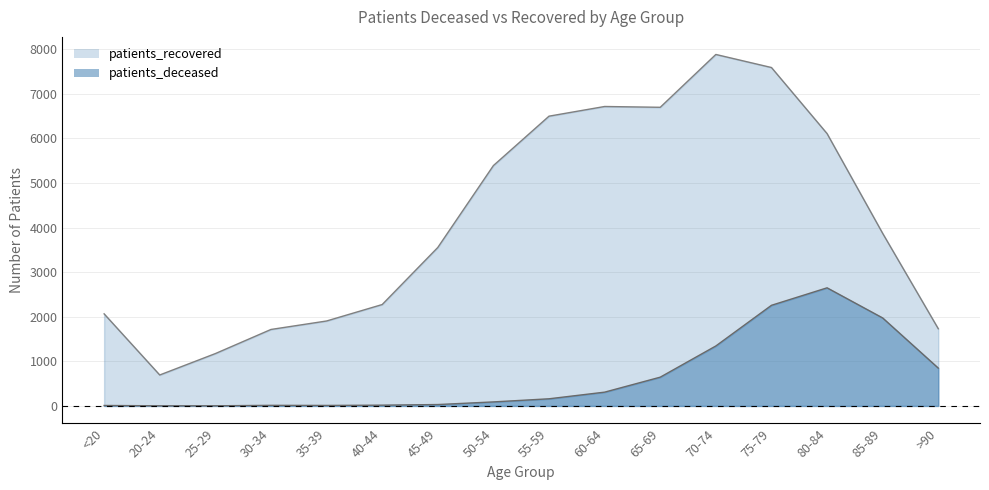

What is the spread (max minus min) of values at 85-89?

1897